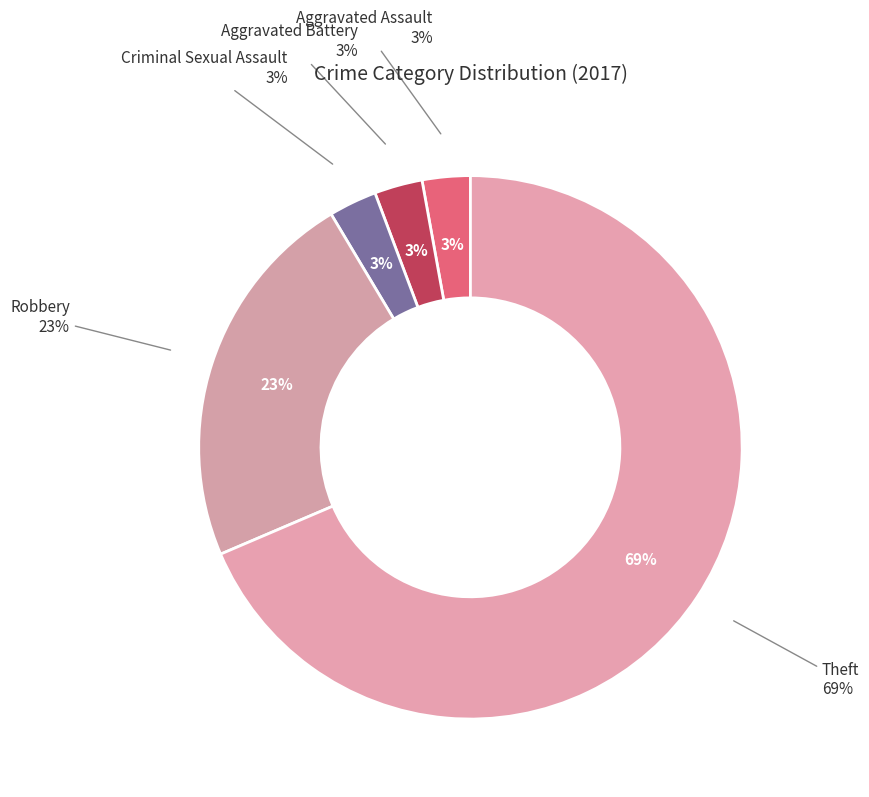

How much of the chart is everything except Aggravated Assault?

97.1%